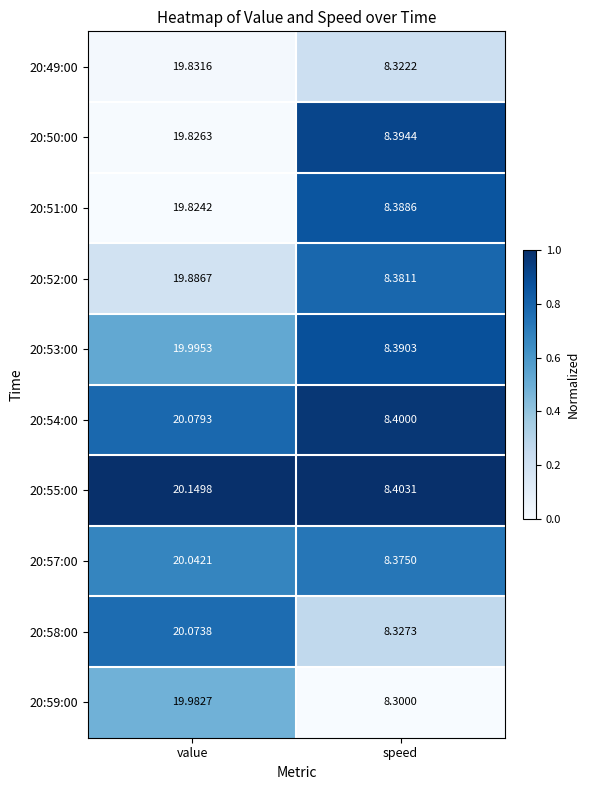

At which category does the chart reach its peak across all series?

value